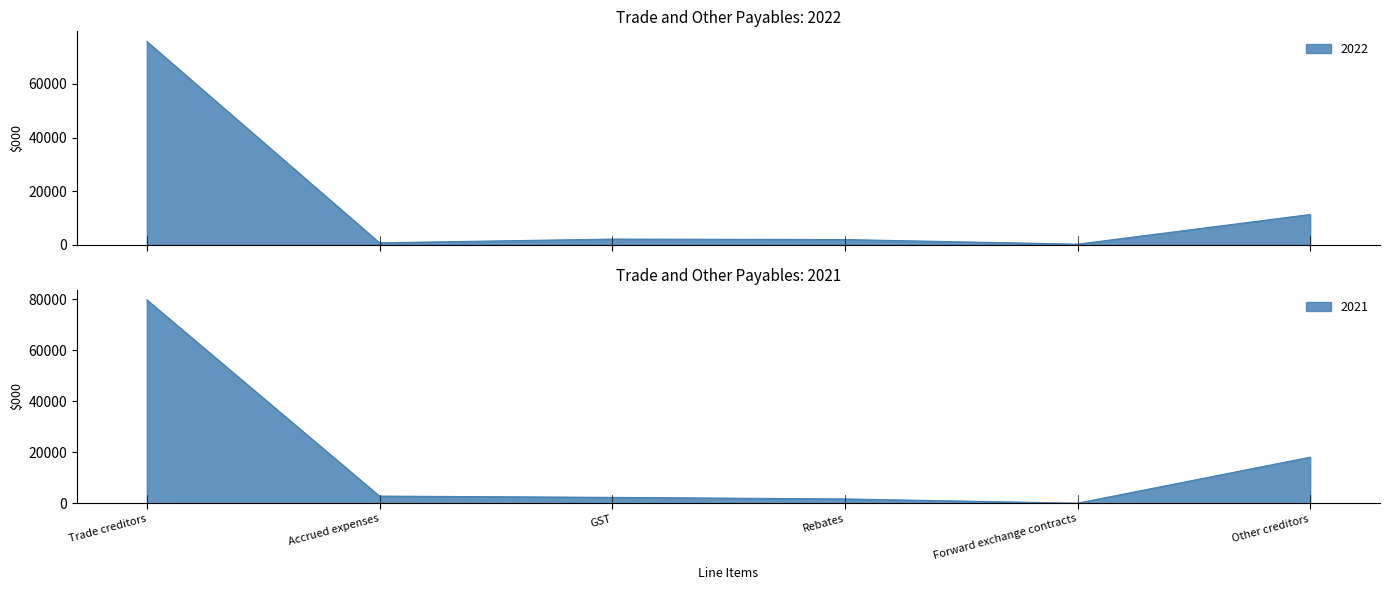

In 2022, how many points are lower than both neighbors (excluding endpoints)?

2